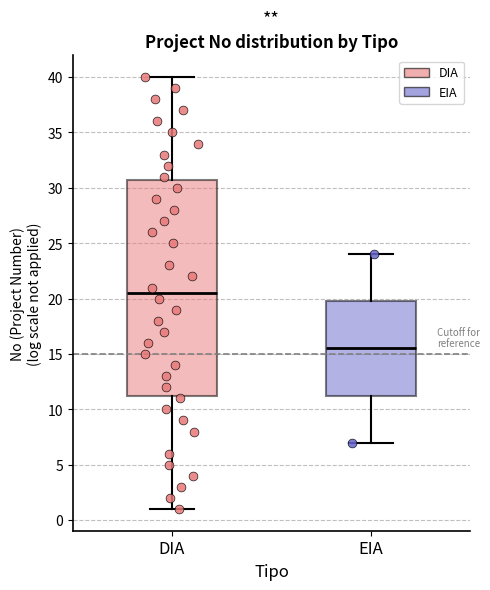

Which box has the highest median line?

DIA